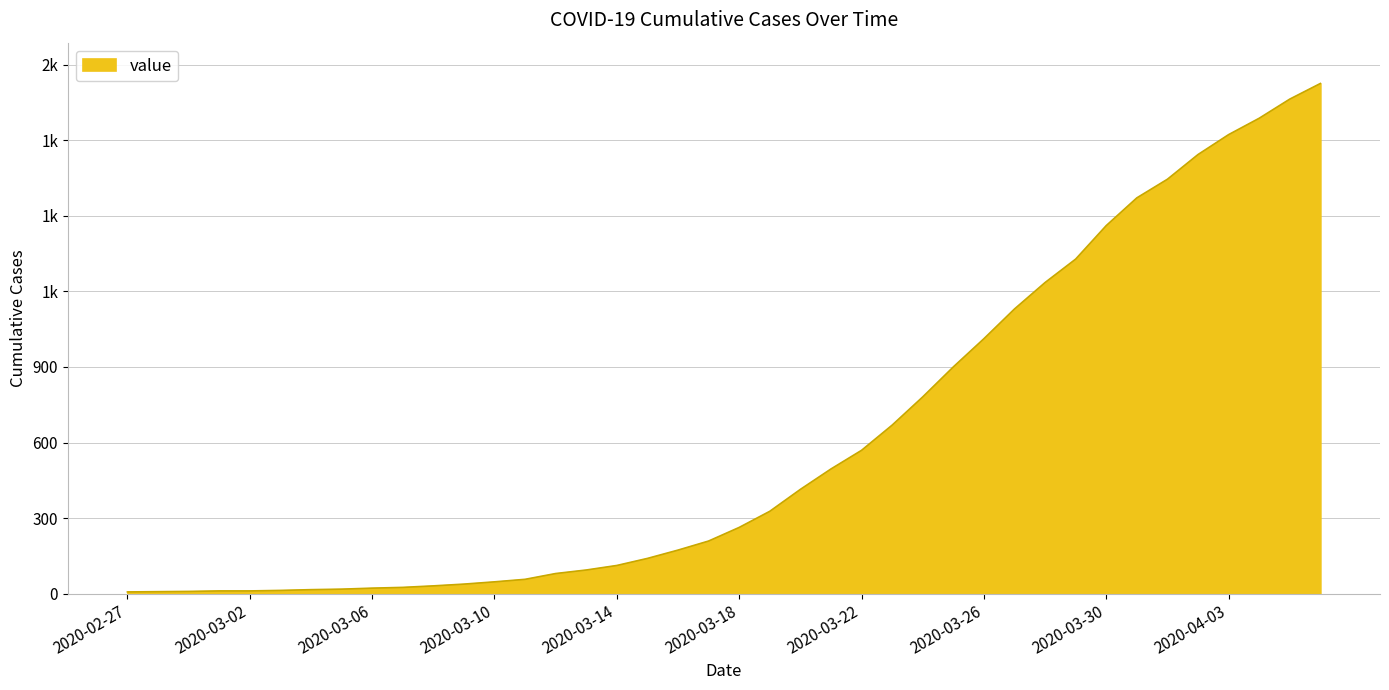

Which category has the highest value across all series?

2020-04-06